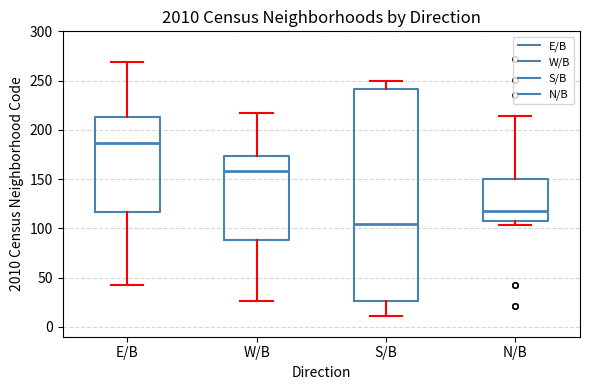

Reading left to right, transcribe this box plot: for each box, give where its median line is, the range the box spans, and where its two whiskers end, as read against the y-axis. The values are not printed on the chart, so give them approximately, as read against the axis.

E/B: median 185, box 115 to 215, whiskers 40 to 270
W/B: median 160, box 90 to 175, whiskers 25 to 215
S/B: median 105, box 25 to 240, whiskers 10 to 250
N/B: median 120, box 105 to 150, whiskers 105 (just below the box's lower edge) to 215